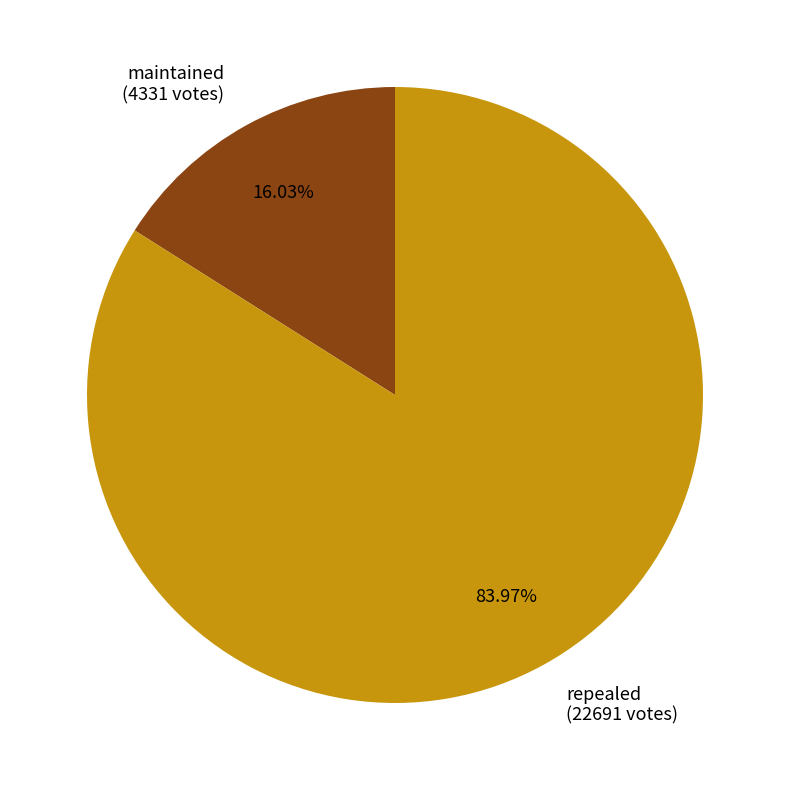

How many segments does this pie chart have?

2